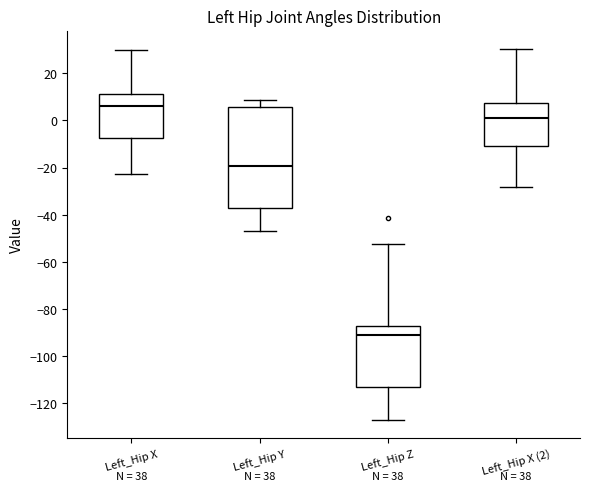

Reading left to right, transcribe this box plot: for each box, give where its median line is, the range the box spans, and where its two whiskers end, as read against the y-axis. The values are not printed on the chart, so give them approximately, as read against the axis.

Left_Hip X: median 6, box -8 to 12, whiskers -22 to 30
Left_Hip Y: median -20, box -38 to 6, whiskers -46 to 8
Left_Hip Z: median -92, box -112 to -88, whiskers -128 to -52
Left_Hip X (2): median 0, box -10 to 8, whiskers -28 to 30